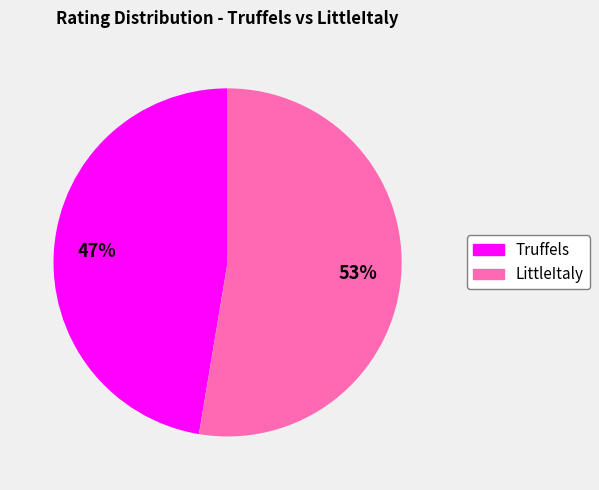

To the nearest percent, what is the combined percentage of LittleItaly and Truffels?

100%